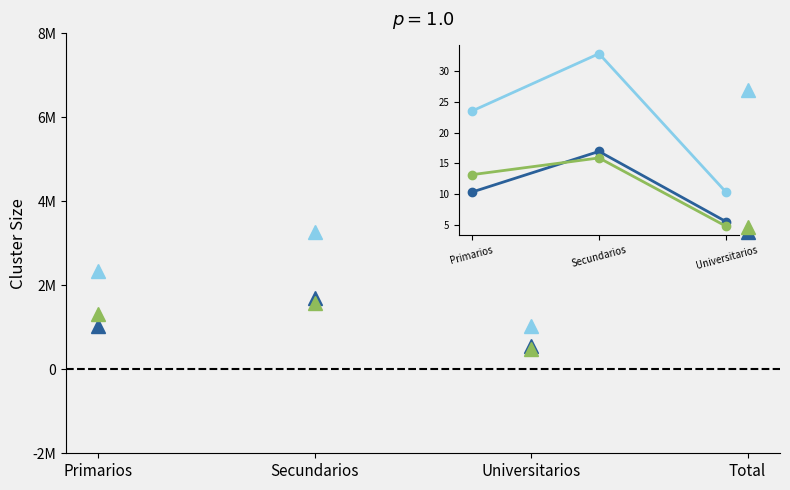

What is the greatest value displayed?

32.8